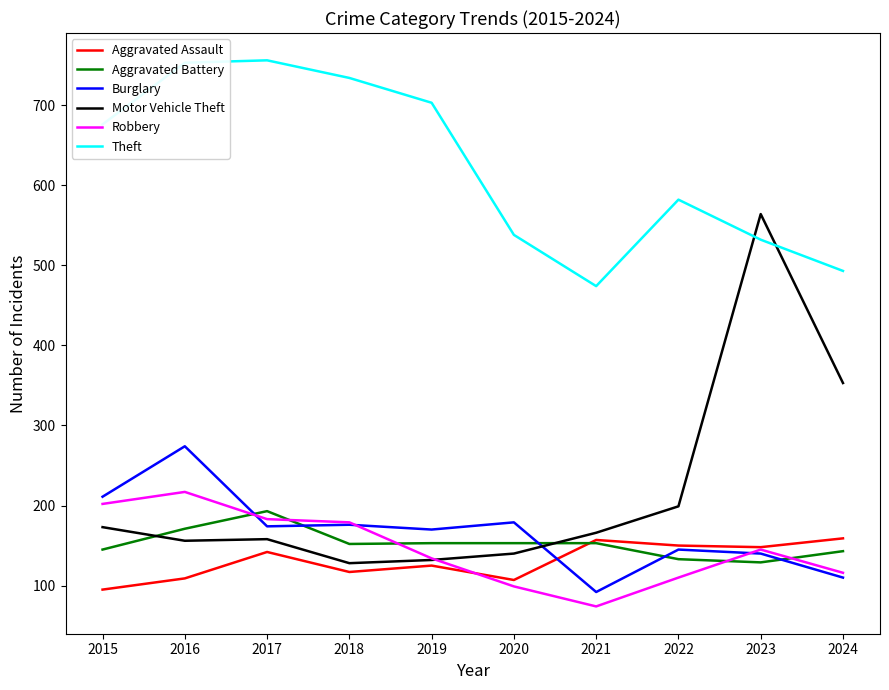

Which label corresponds to the smallest value in the chart?

2021